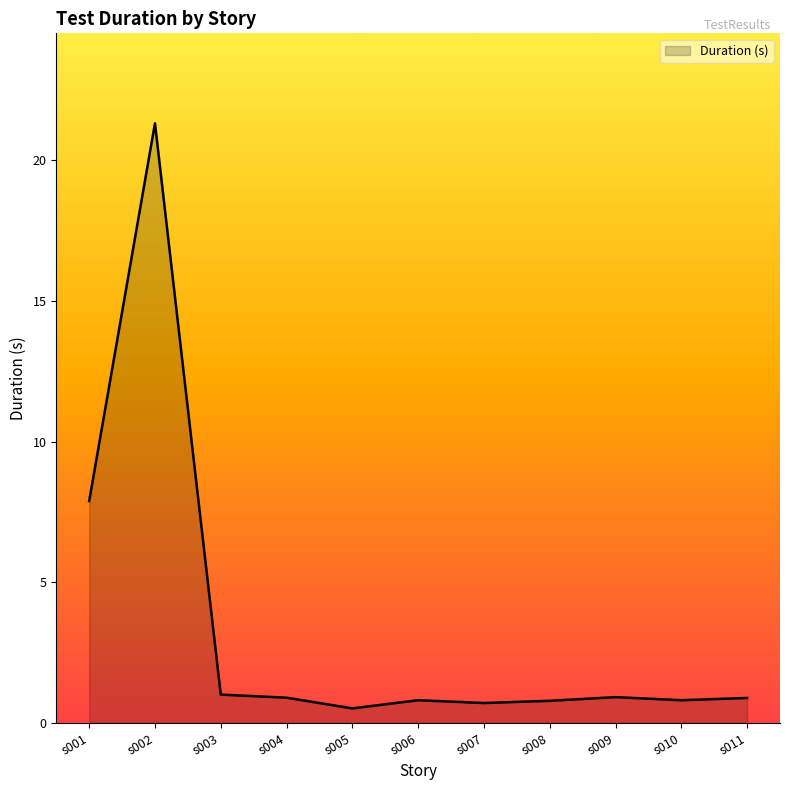

How many series are shown in this chart?

1